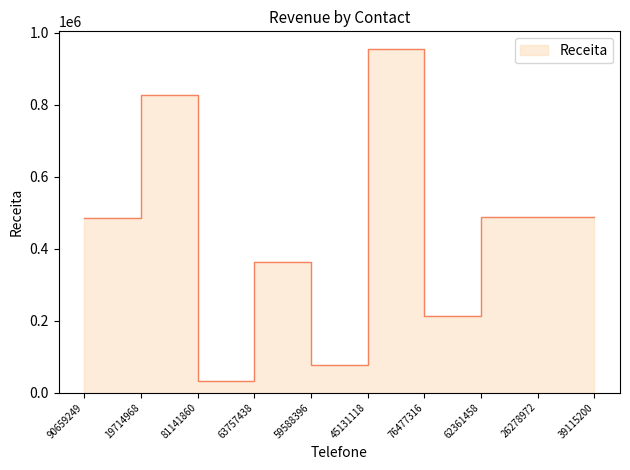

True or false: the data has more than 1 interior local peaks.

True